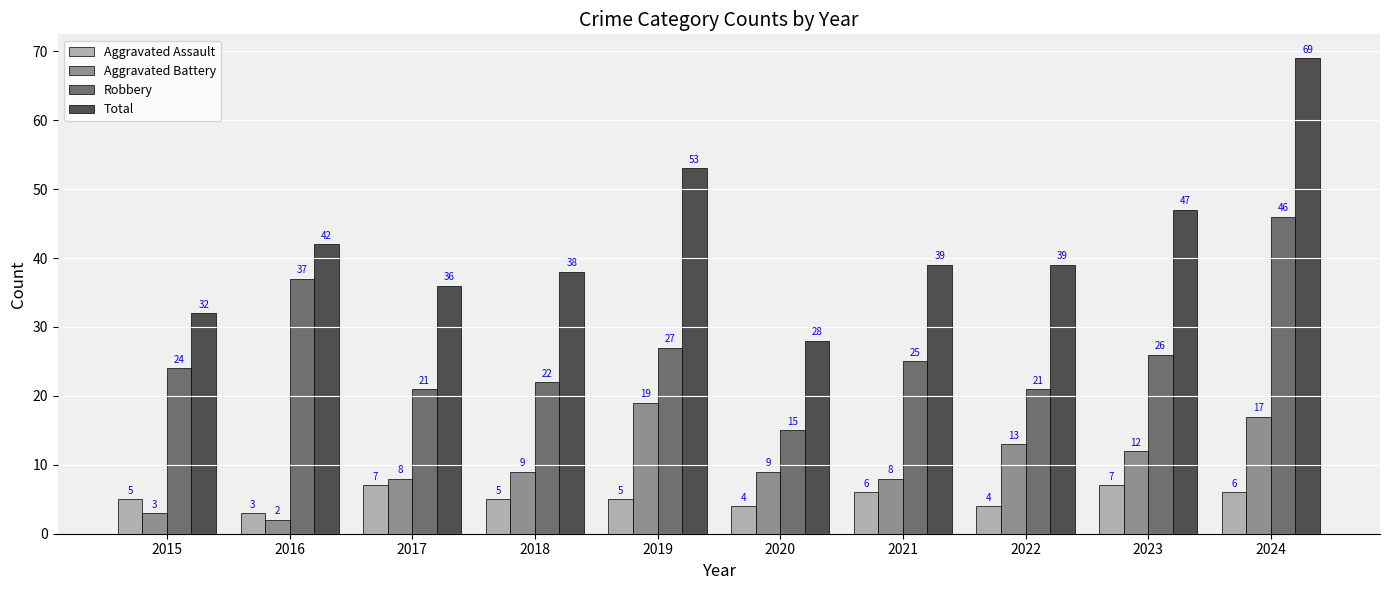

Which category has the lowest value in the Aggravated Battery series?

2016